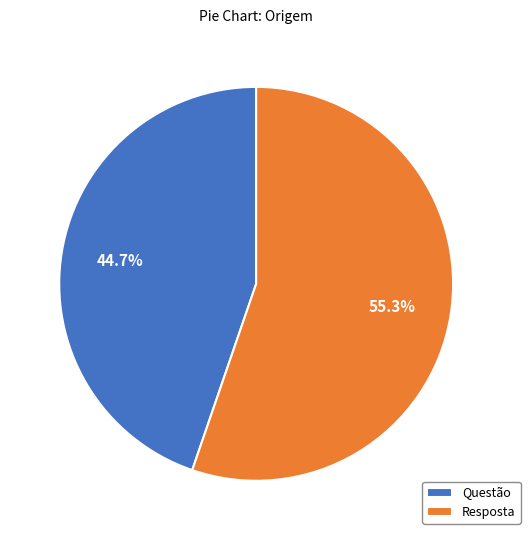

Between Questão and Resposta, which is larger?

Resposta